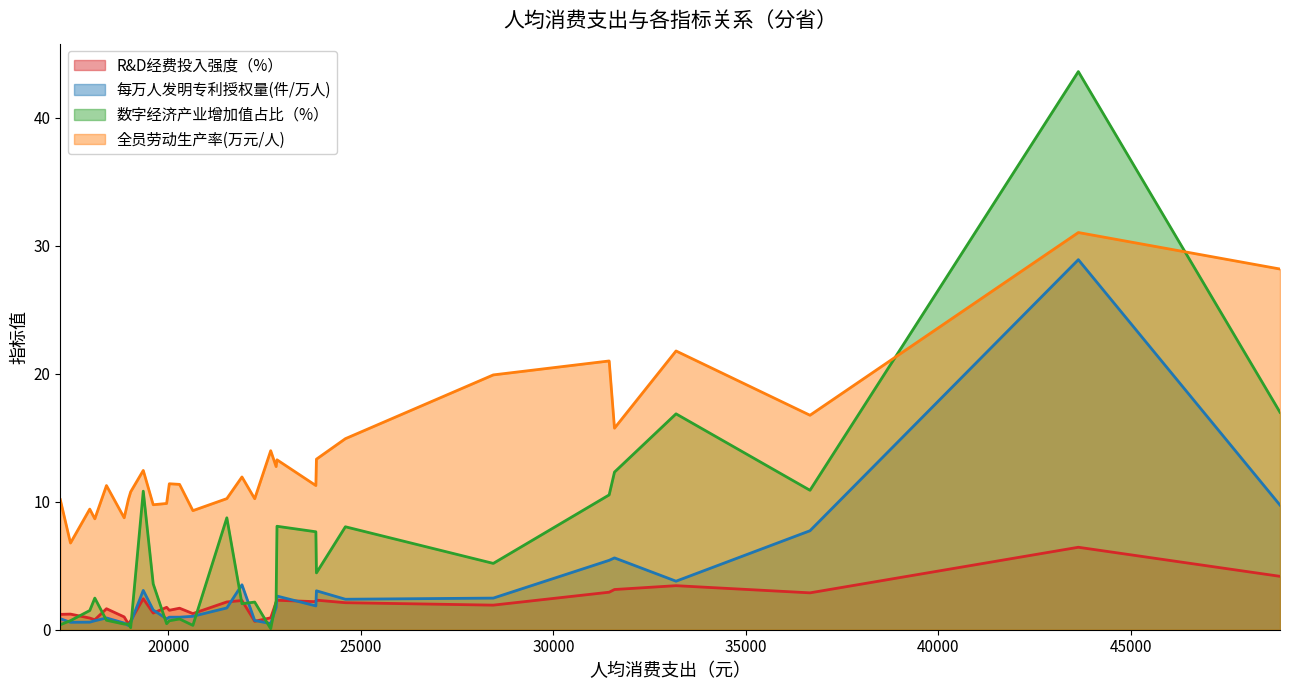

The R&D经费投入强度（%） series shows 2.2 at 辽宁. True or false?

True